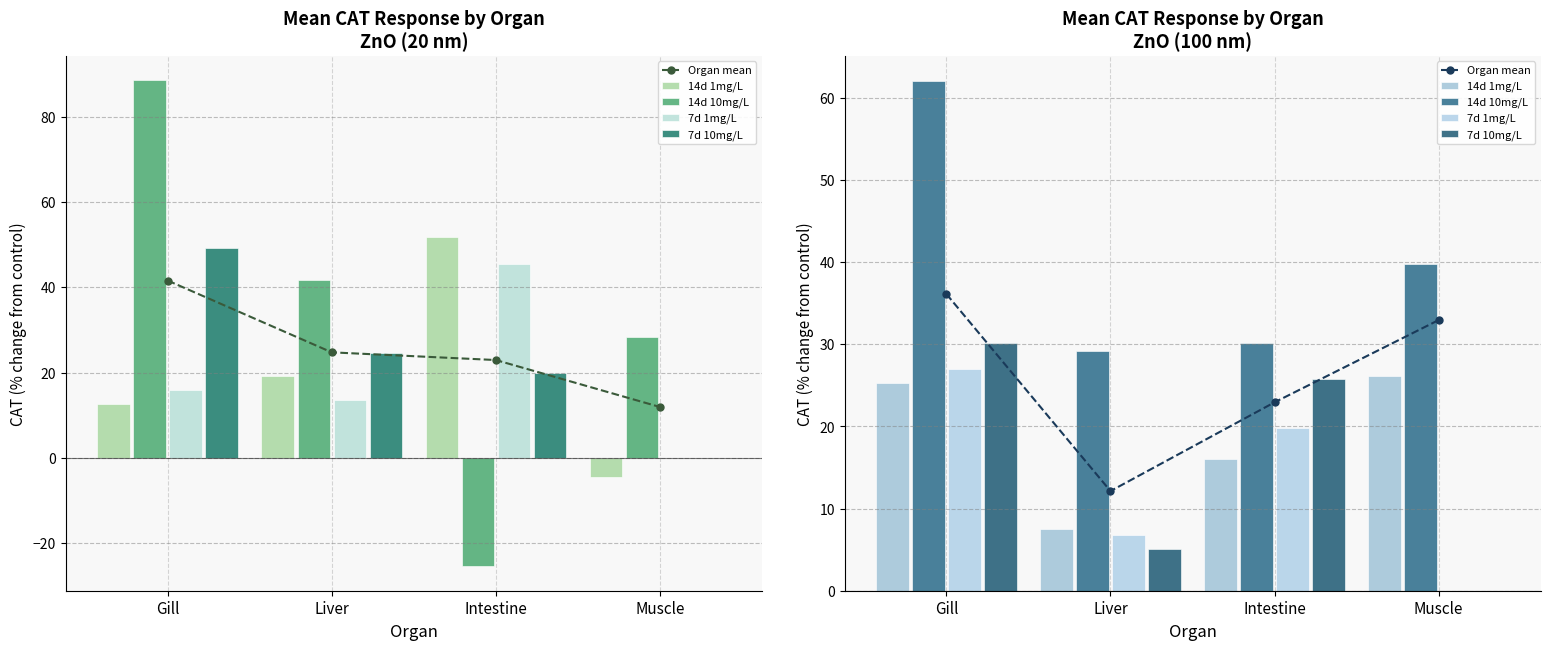

What is the total value across all series at Muscle?

98.9